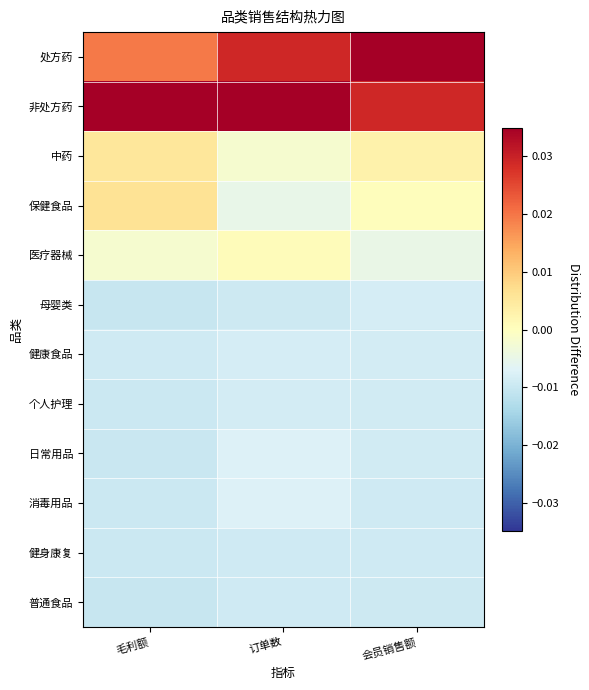

Which has a higher value, 会员销售额 or 订单数?

会员销售额